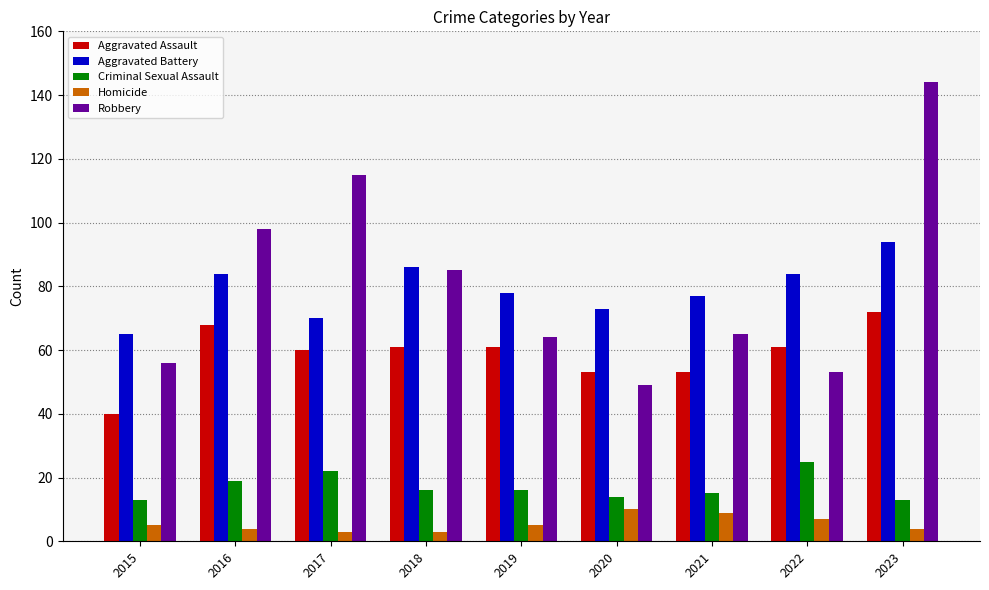

Where is Aggravated Battery nearest to the value 79?

2019